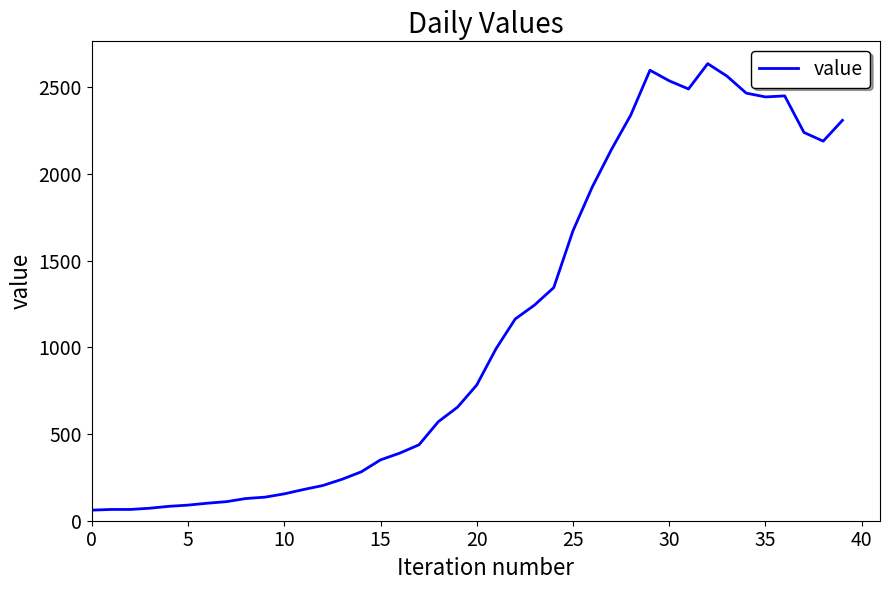

What is the greatest value displayed?

2637